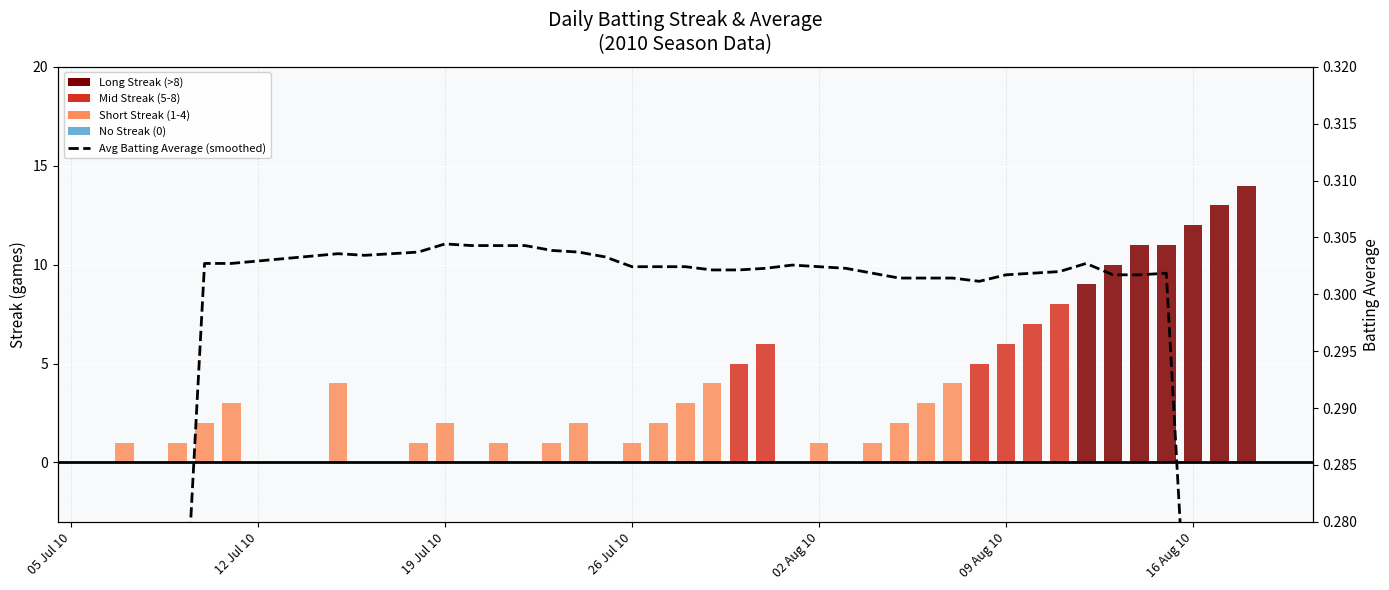

How many positive values does the Streak series have?

32